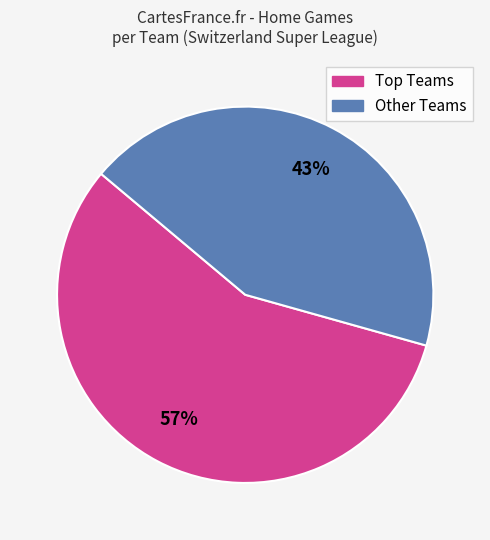

To the nearest percent, what is the difference between the largest and smallest slice percentages?

14%